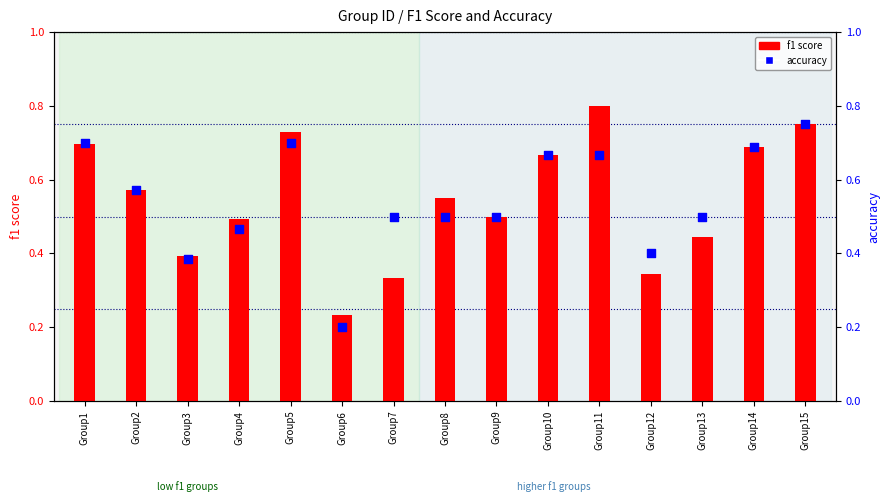

Which series has the largest total across all categories?

accuracy